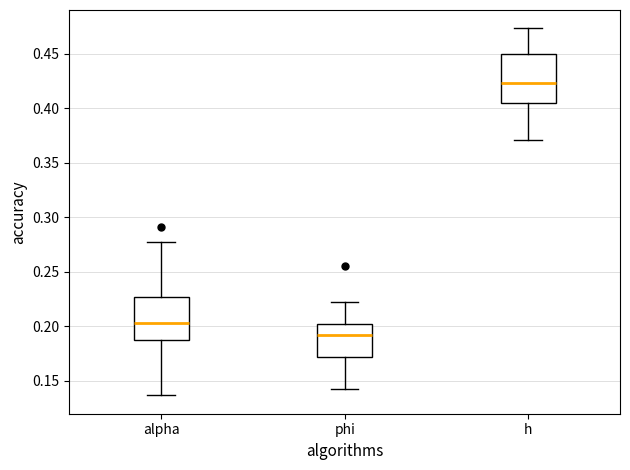

Reading left to right, read every box against the y-axis: the position of its median line, the range the box covers, and the ends of its whiskers. The values are not printed on the chart, so give them approximately, as read against the axis.

alpha: median 0.205, box 0.185 to 0.225, whiskers 0.135 to 0.275
phi: median 0.190, box 0.170 to 0.200, whiskers 0.140 to 0.225
h: median 0.425, box 0.405 to 0.450, whiskers 0.370 to 0.475